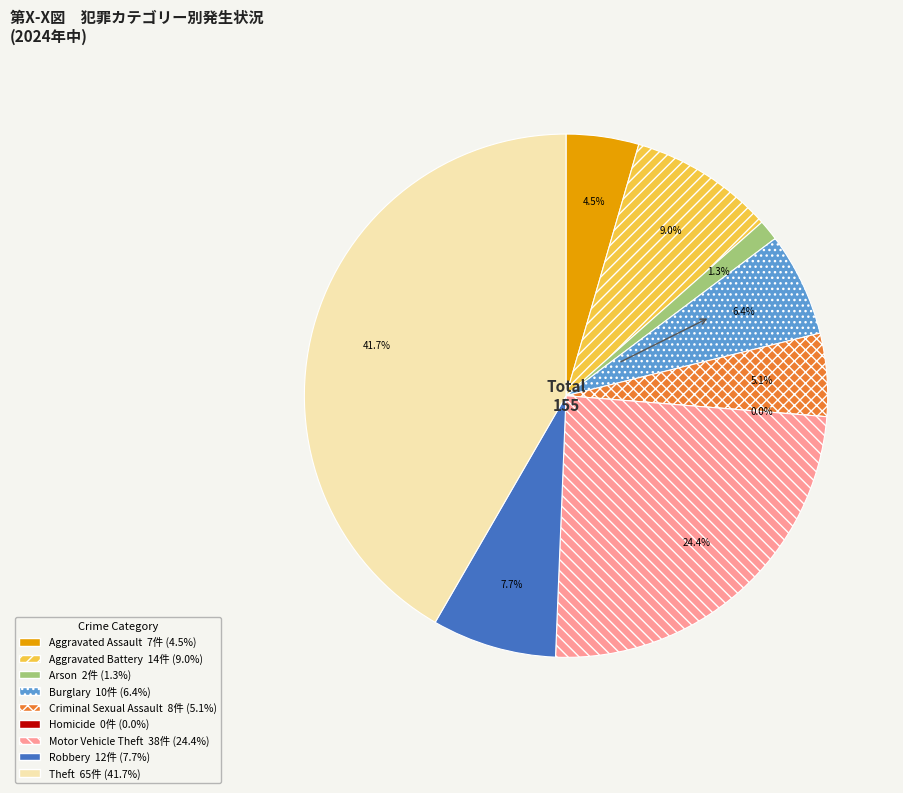

What is the largest slice in the pie chart?

Theft